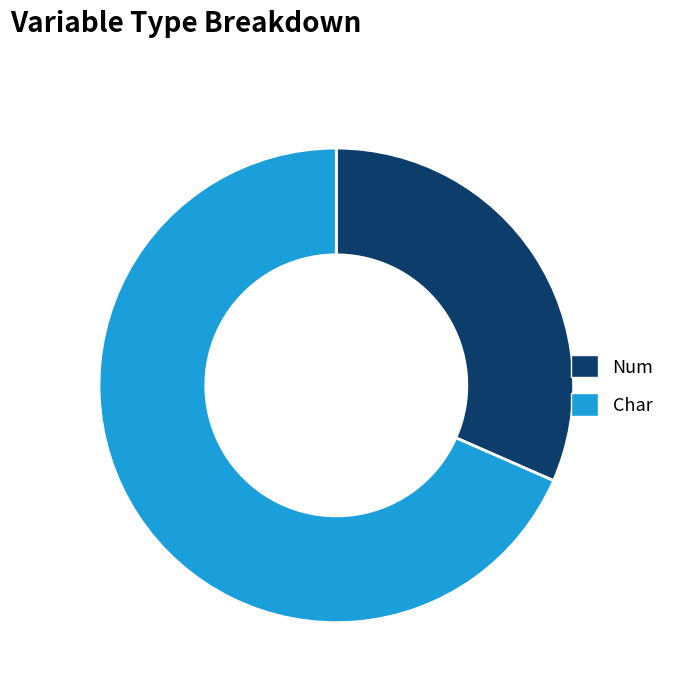

Which category has the biggest portion of the pie?

Char